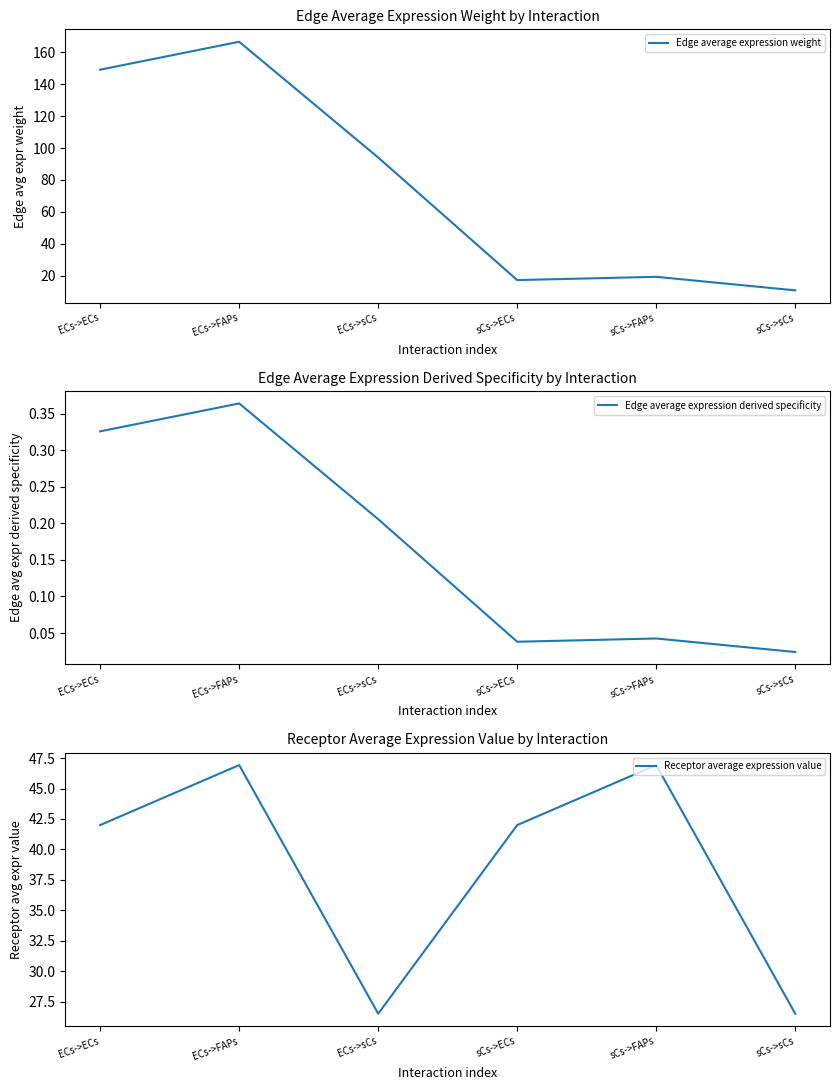

What is the sum of the Edge average expression derived specificity values at sCs->ECs and sCs->FAPs?

0.1